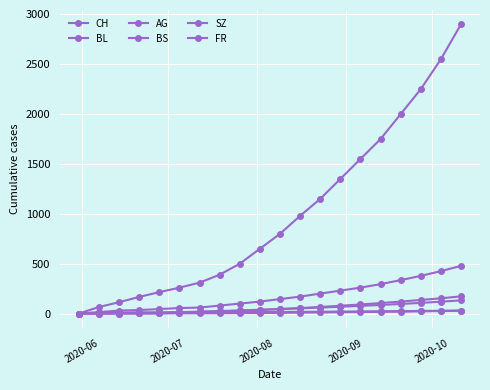

What is the difference between the maximum and minimum values in the BL series?

132